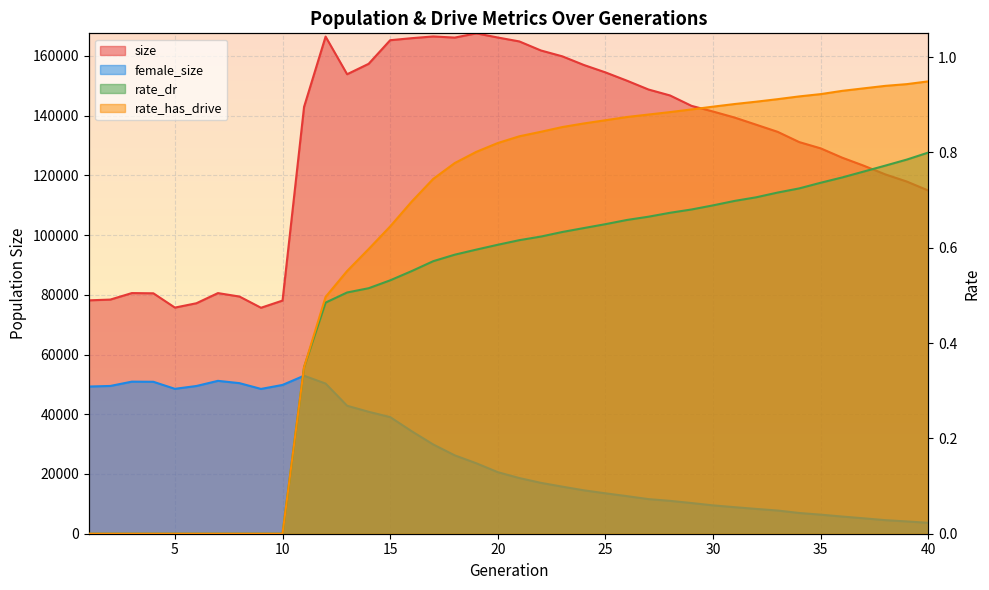

Between 2 and 11, which series saw the biggest shift?

size